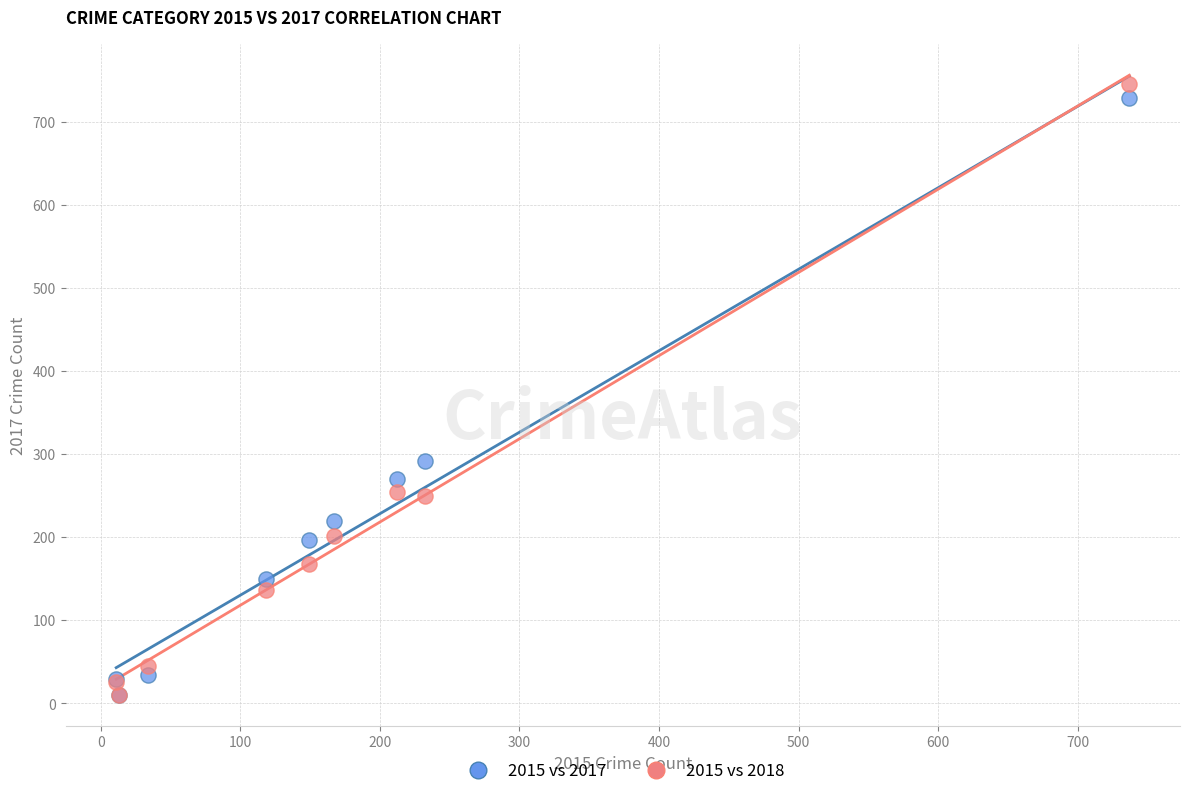

Across all series, what Y value is closest to 378?

292